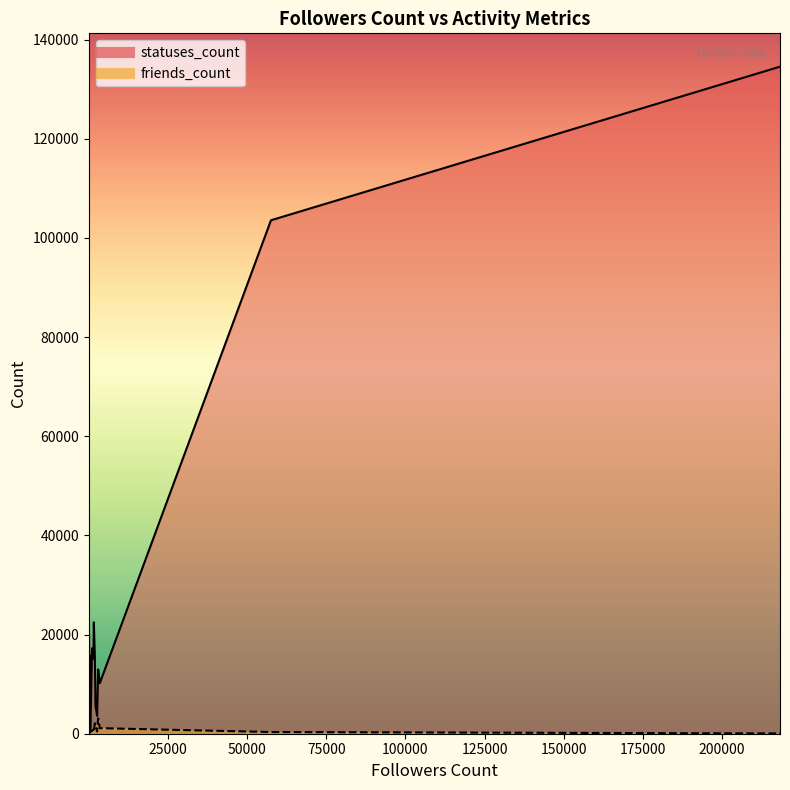

How many series are shown in this chart?

2